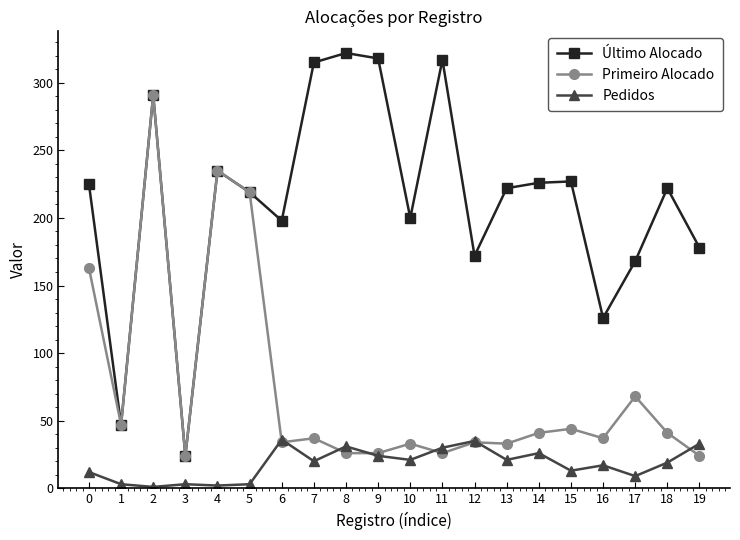

How many categories are shown in the chart?

20